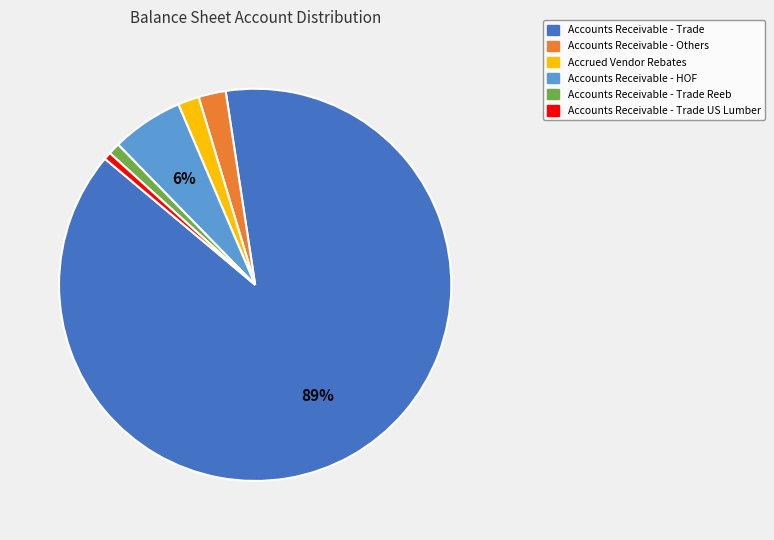

Do Accounts Receivable - Trade Reeb and Accounts Receivable - Trade US Lumber together represent more than half of the pie?

No